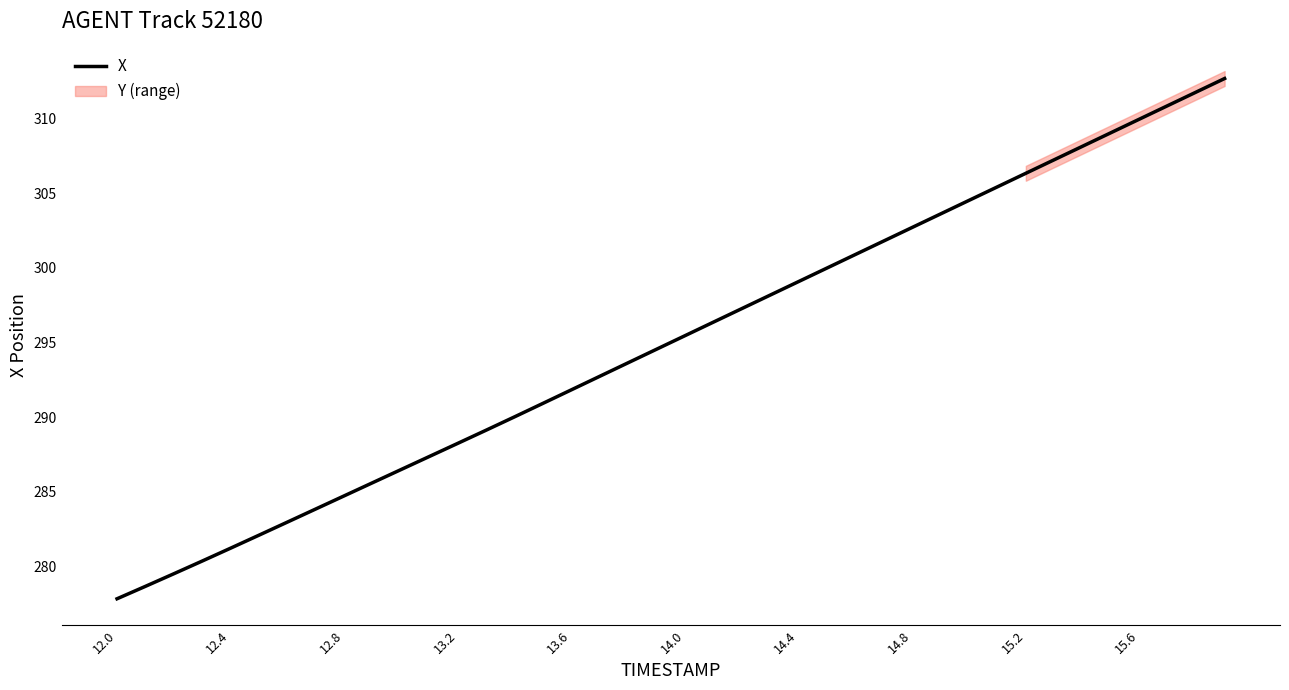

What is the maximum value shown in the chart?

312.7